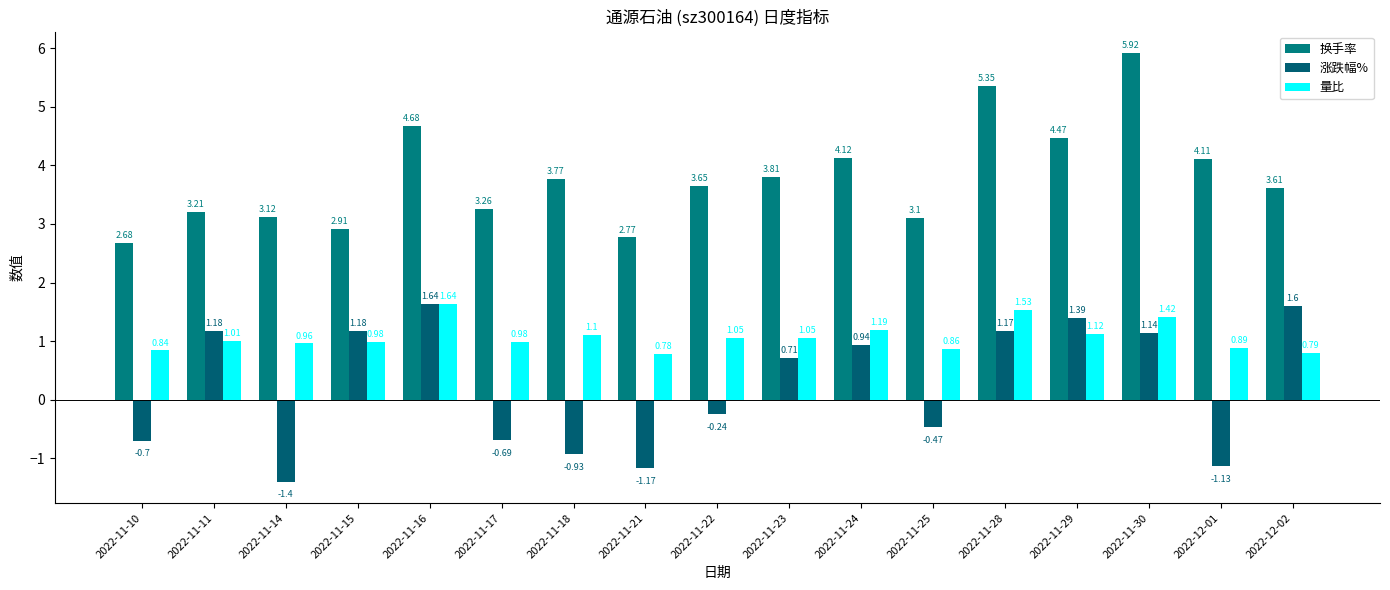

What is the spread (max minus min) of values at 2022-11-18?

4.7